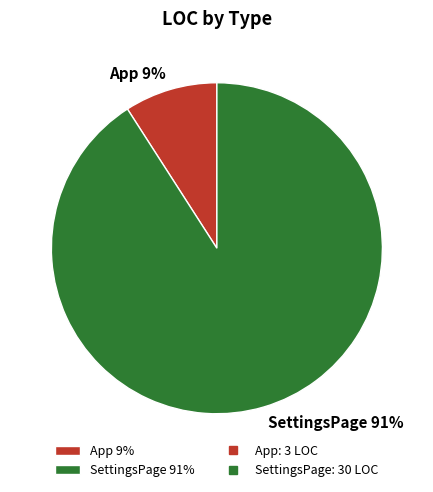

To the nearest percent, what is the combined percentage of App and SettingsPage?

100%